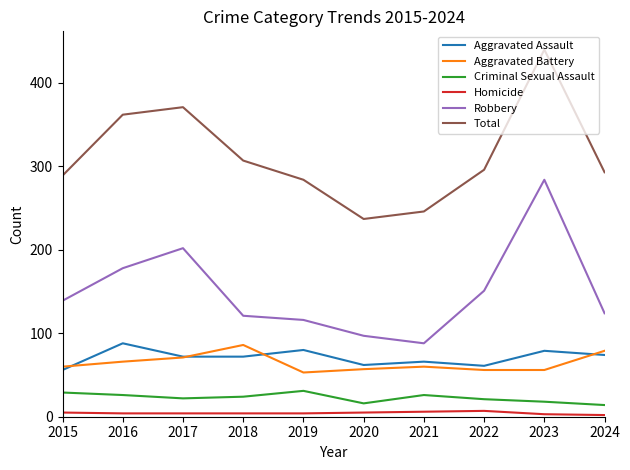

Between 2019 and 2022, which series saw the biggest shift?

Robbery